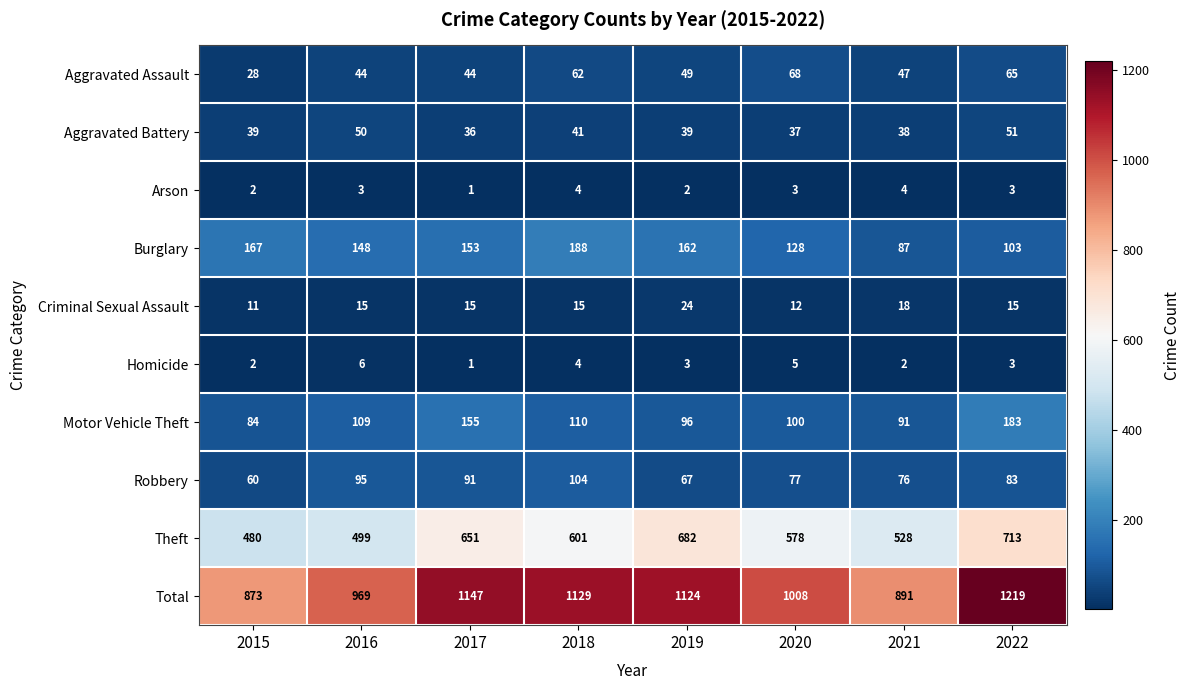

How many distinct data groups are displayed?

10